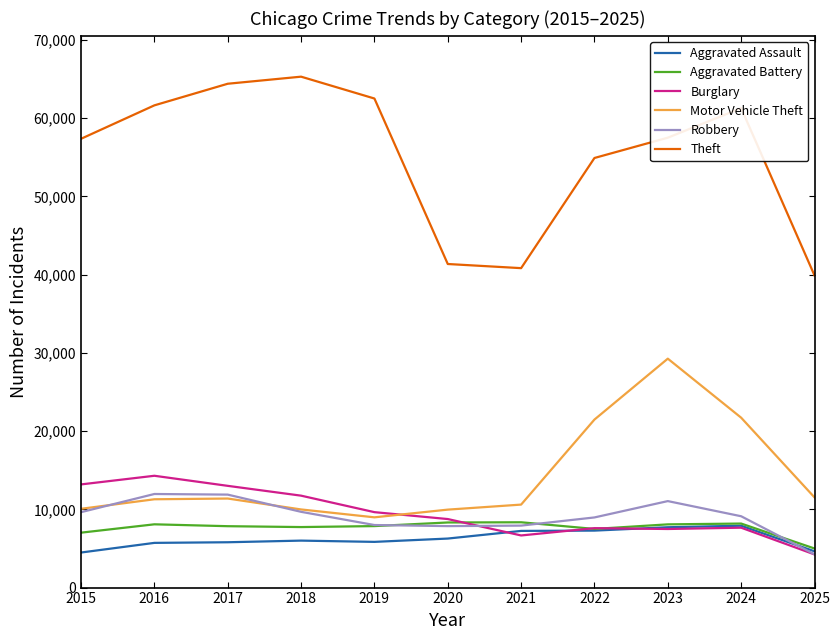

True or false: Theft and Motor Vehicle Theft intersect in this chart.

False